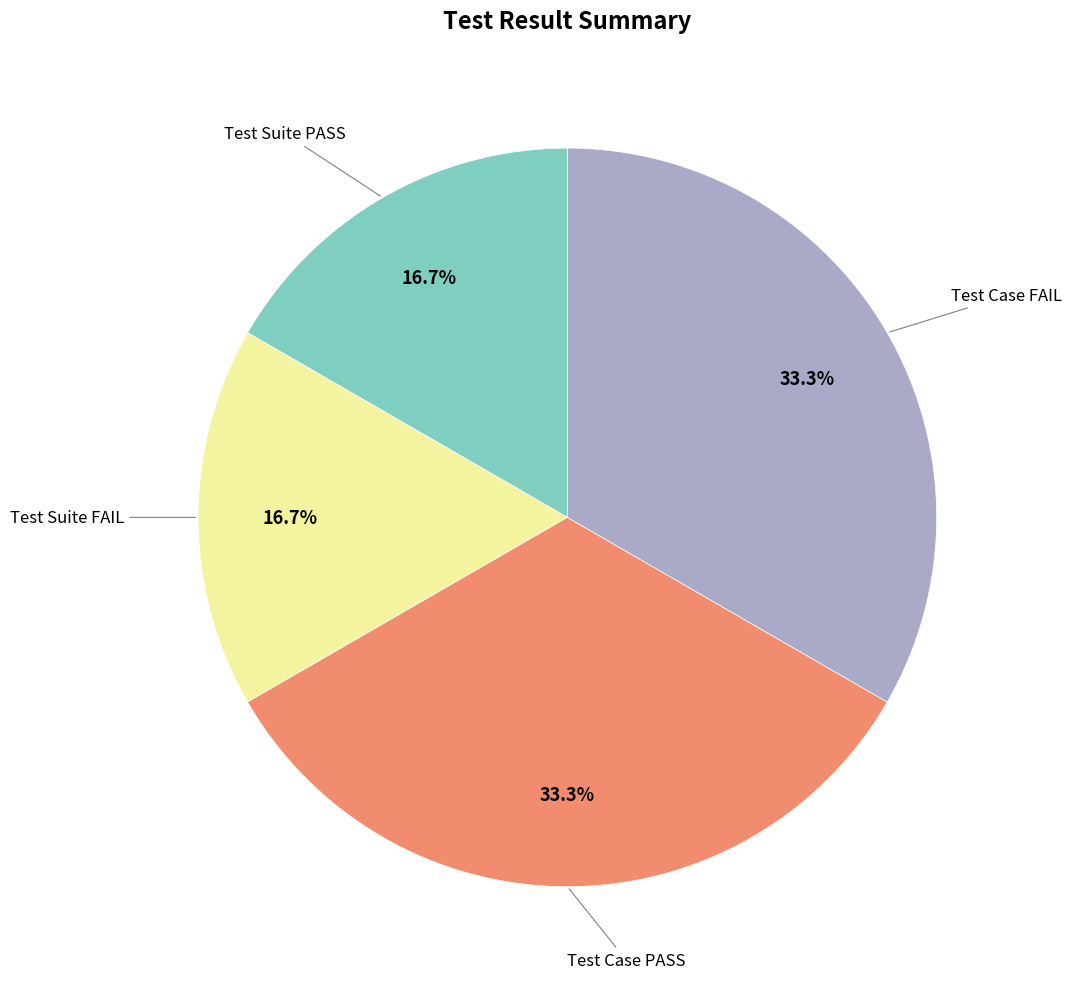

Is there any slice that represents more than half of the pie?

No